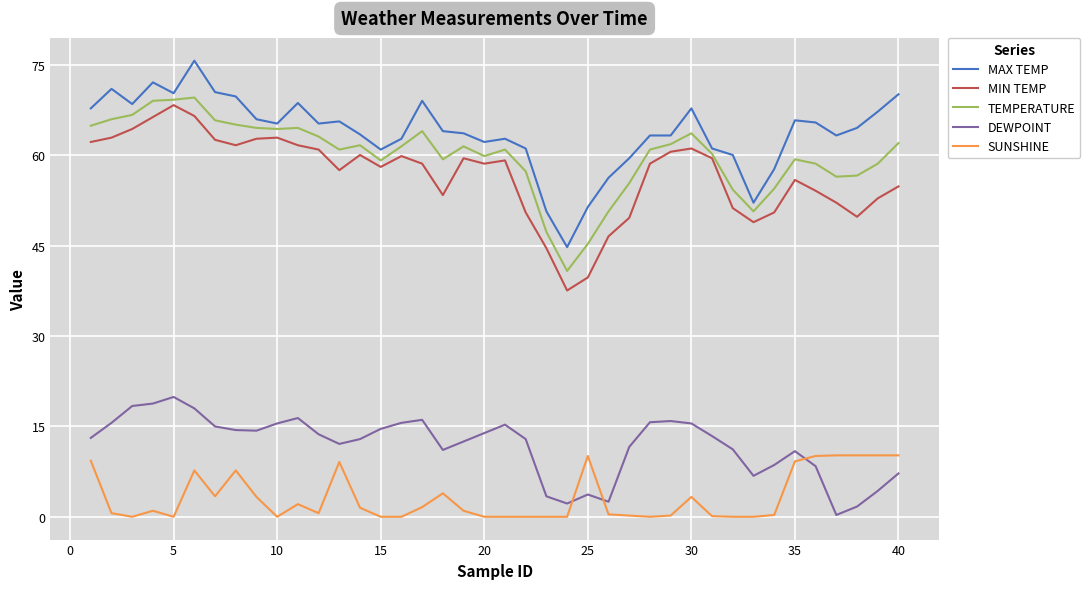

What is the difference between the maximum and minimum values in the DEWPOINT series?

19.6